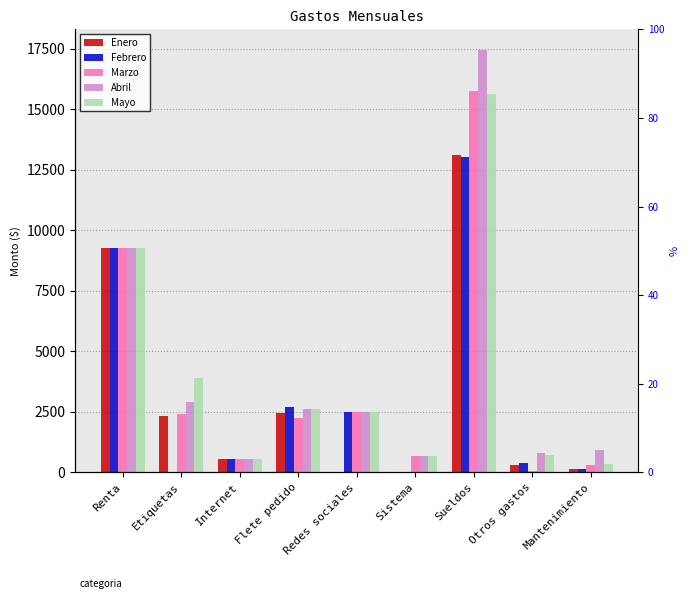

Which series changed the most between Sueldos and Mantenimiento?

Abril